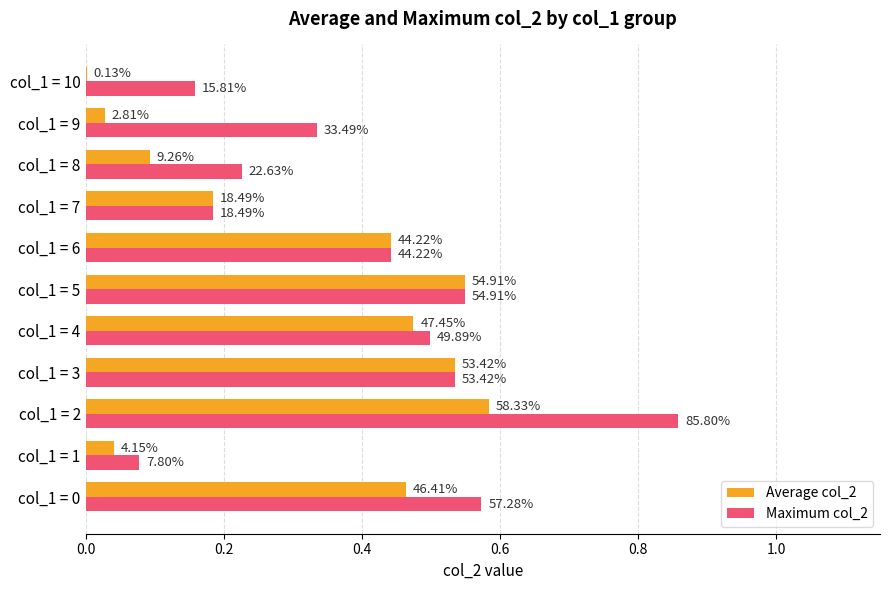

What are all the series names shown in the legend?

Average col_2, Maximum col_2